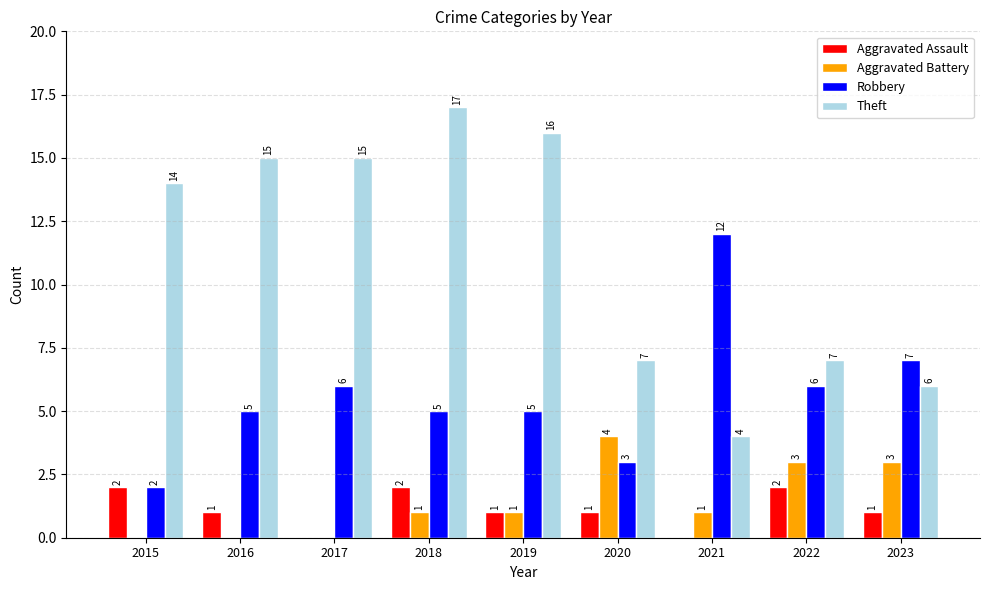

Which series has the largest total across all categories?

Theft